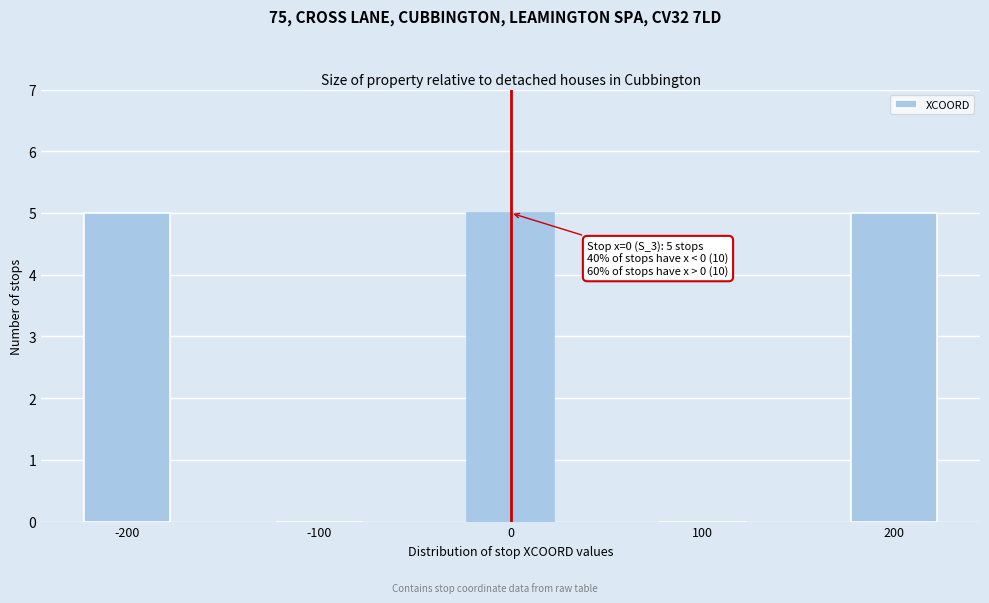

Reading left to right, what are all the values shown in this chart?

-200=5	-100=0	0=5	100=0	200=5